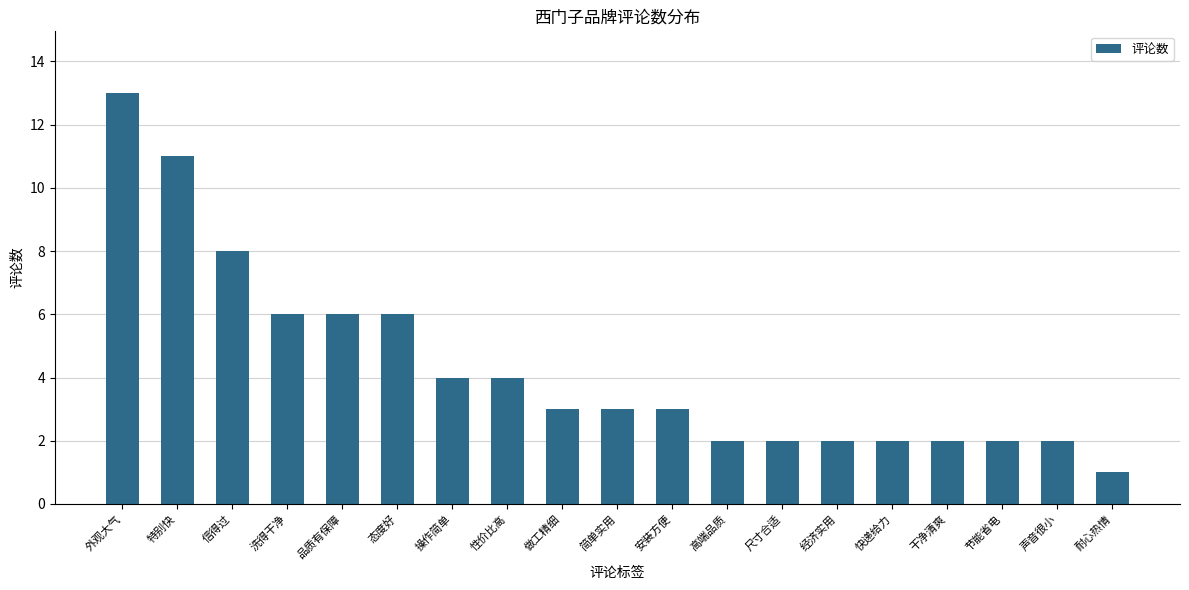

What is the label of the 13th bar from the right?

操作简单